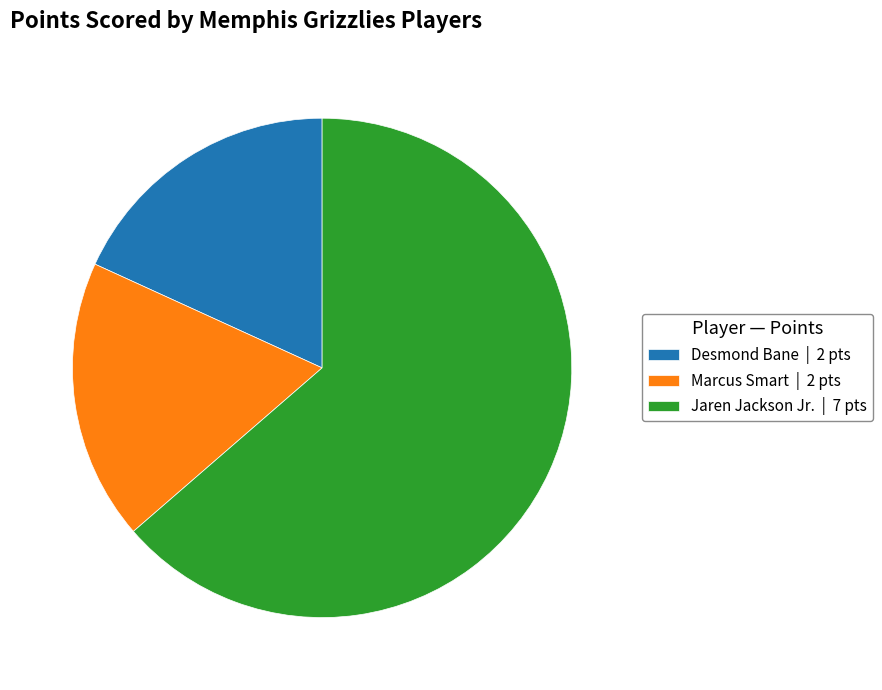

Does any single category account for the majority?

Yes